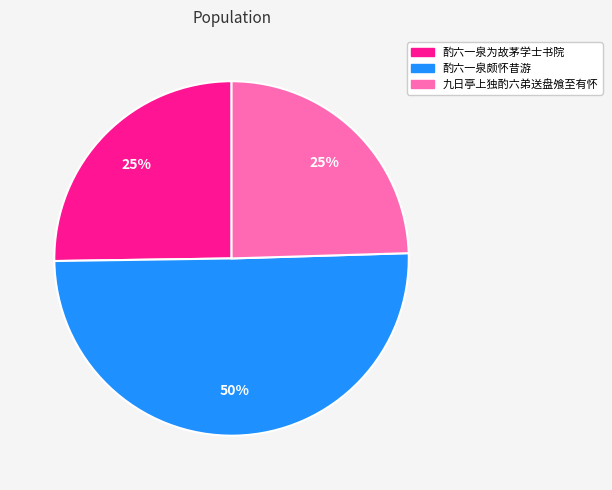

Which slice is the largest?

酌六一泉颇怀昔游